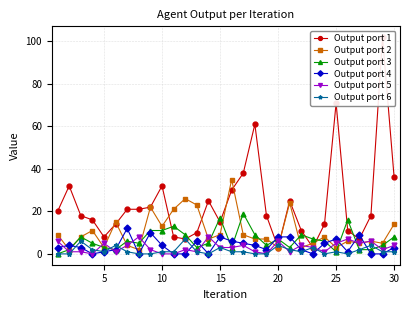

Is it true that Output port 6 equals 1 at 30?

True